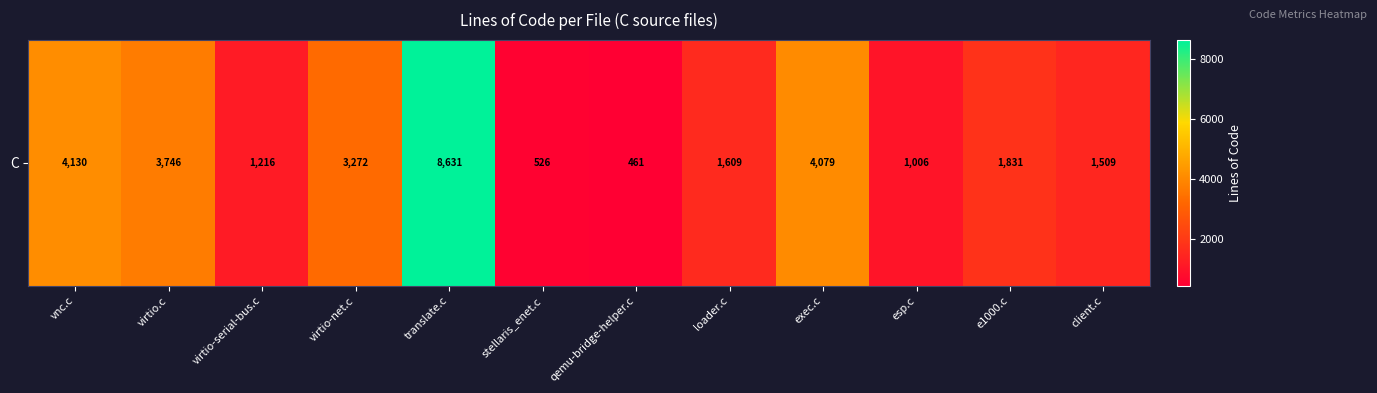

What is the sum of the values at esp.c and exec.c?

5085